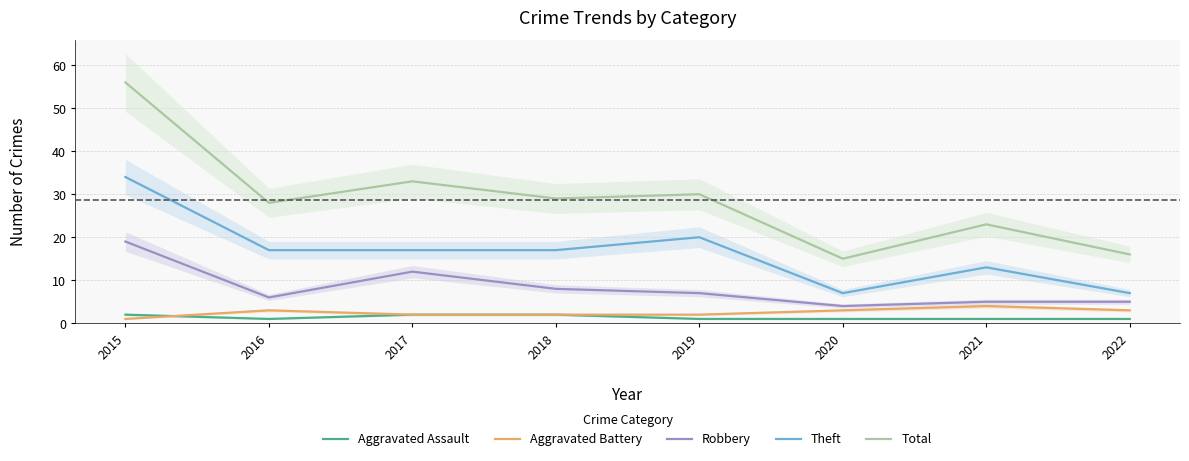

What is the difference between the Aggravated Assault values at 2016 and 2015?

1